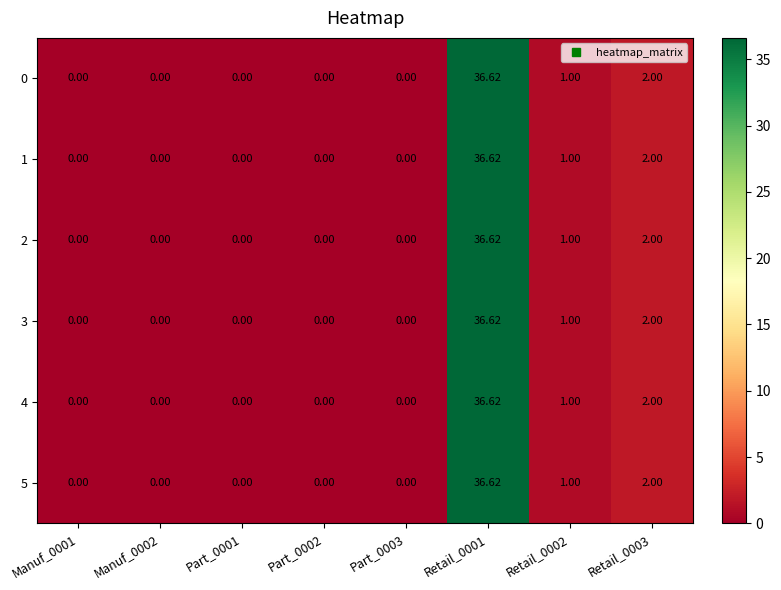

Count the number of categories in the chart.

8